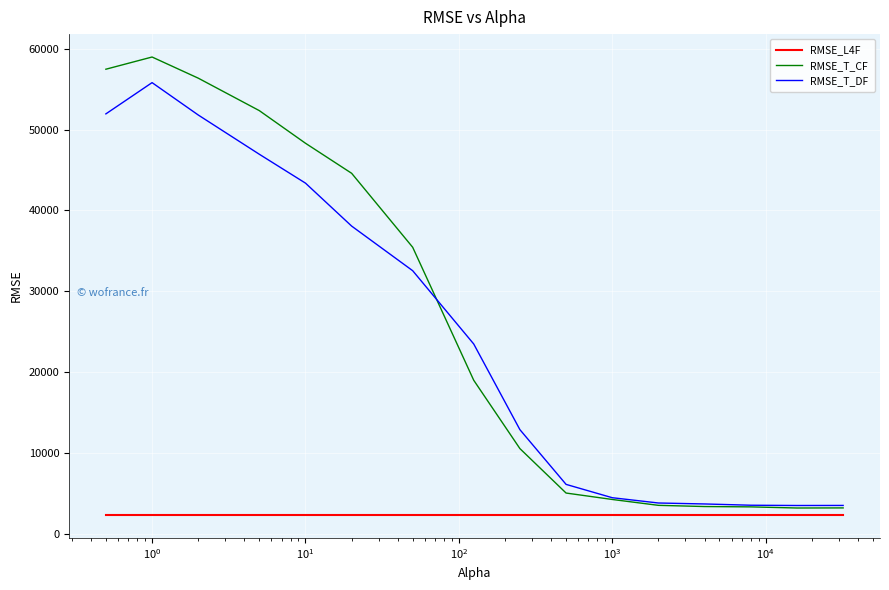

What is the sum of all RMSE_L4F values?

36648.6